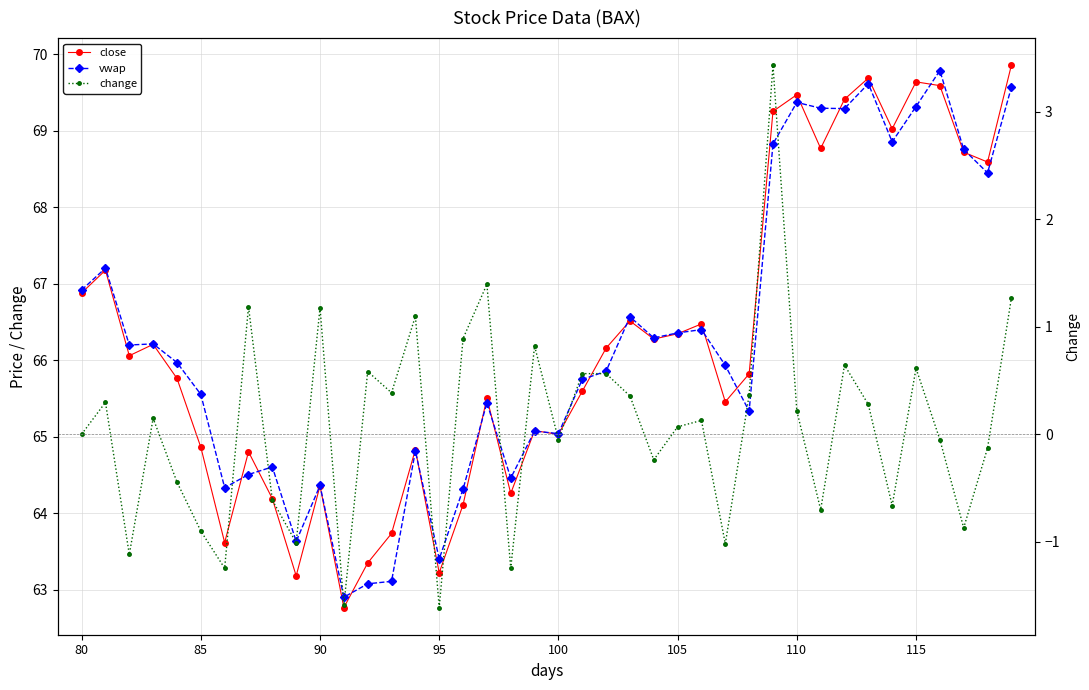

In close, how many points are higher than both neighbors (excluding endpoints)?

12